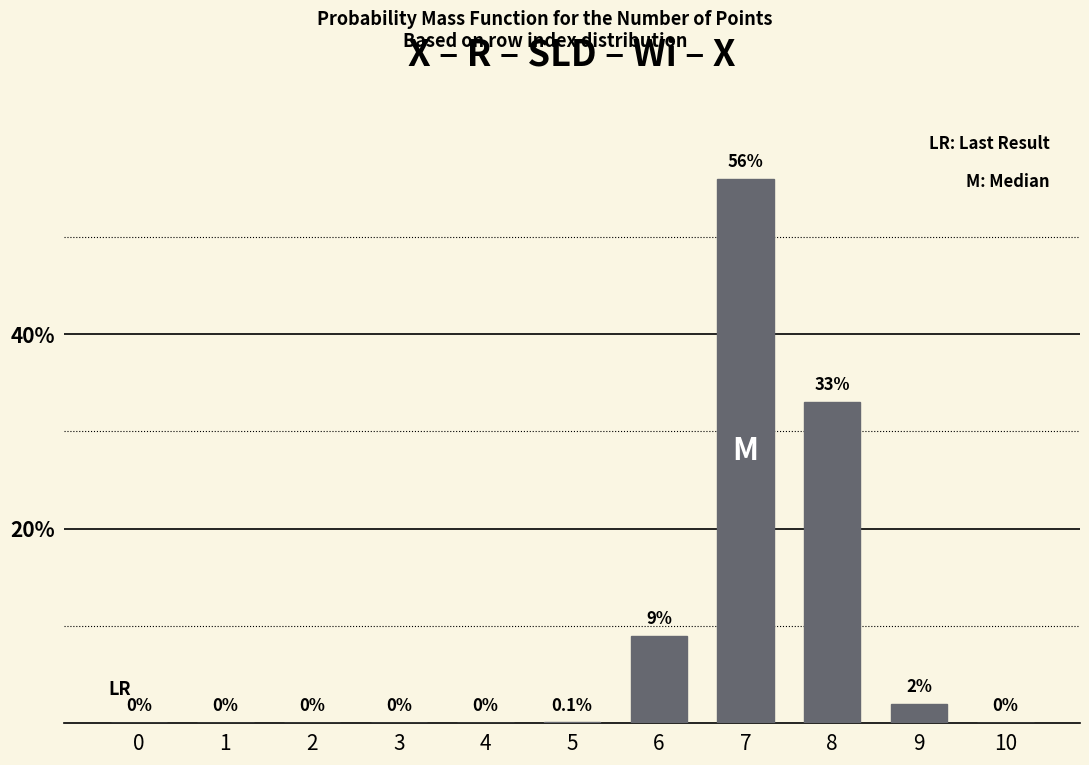

Reading left to right, transcribe all the data shown in this chart.

0=0.0	1=0.0	2=0.0	3=0.0	4=0.0	5=0.1	6=9.0	7=56.0	8=33.0	9=2.0	10=0.0